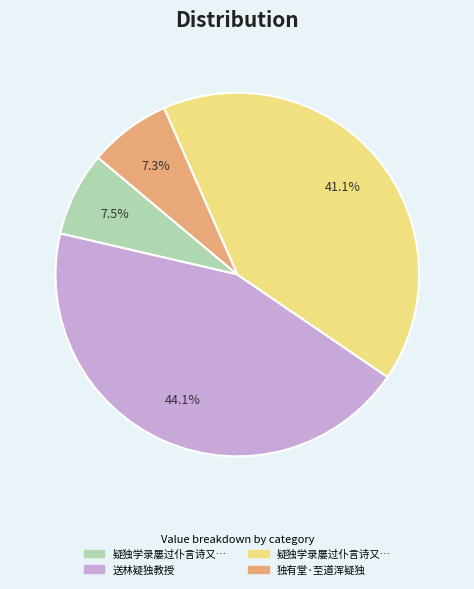

Is there a majority slice in this chart?

No